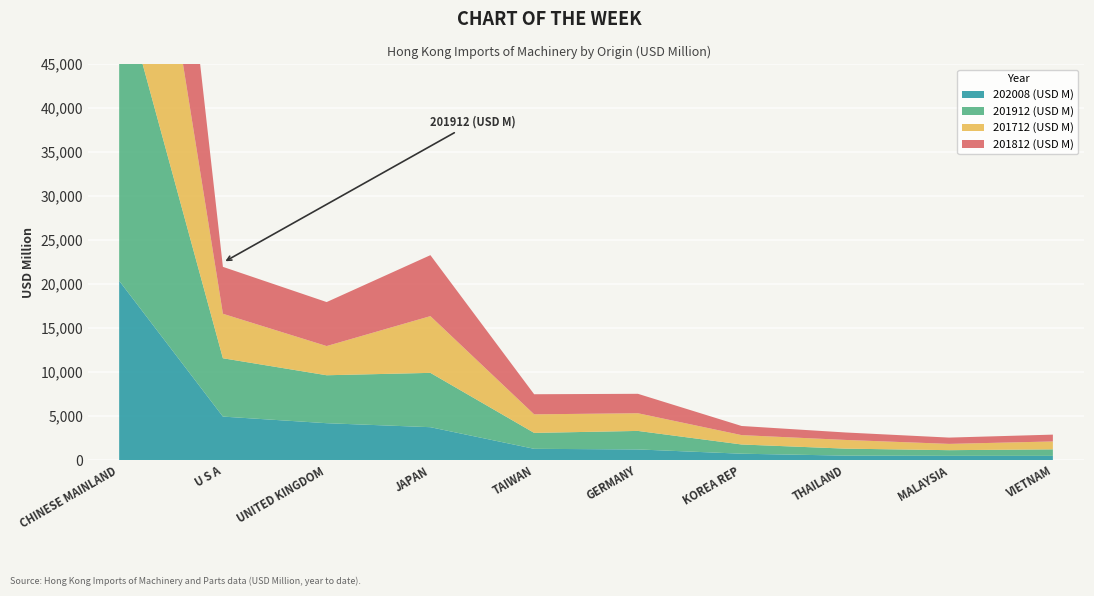

Reading left to right, what are all the values shown in this chart?

202008 (USD M): 20366.1	4932.7	4181.9	3728.3	1270.1	1200.9	715.0	498.4	473.9	469.7
201912 (USD M): 34392.7	6629.8	5448.5	6174.2	1810.6	2104.0	1048.1	792.8	642.7	740.7
201712 (USD M): 35615.8	5055.6	3318.5	6447.2	2108.2	2008.9	1064.8	989.4	714.2	897.9
201812 (USD M): 36546.6	5330.4	4998.6	6927.4	2283.5	2208.5	1036.7	847.3	715.6	775.8